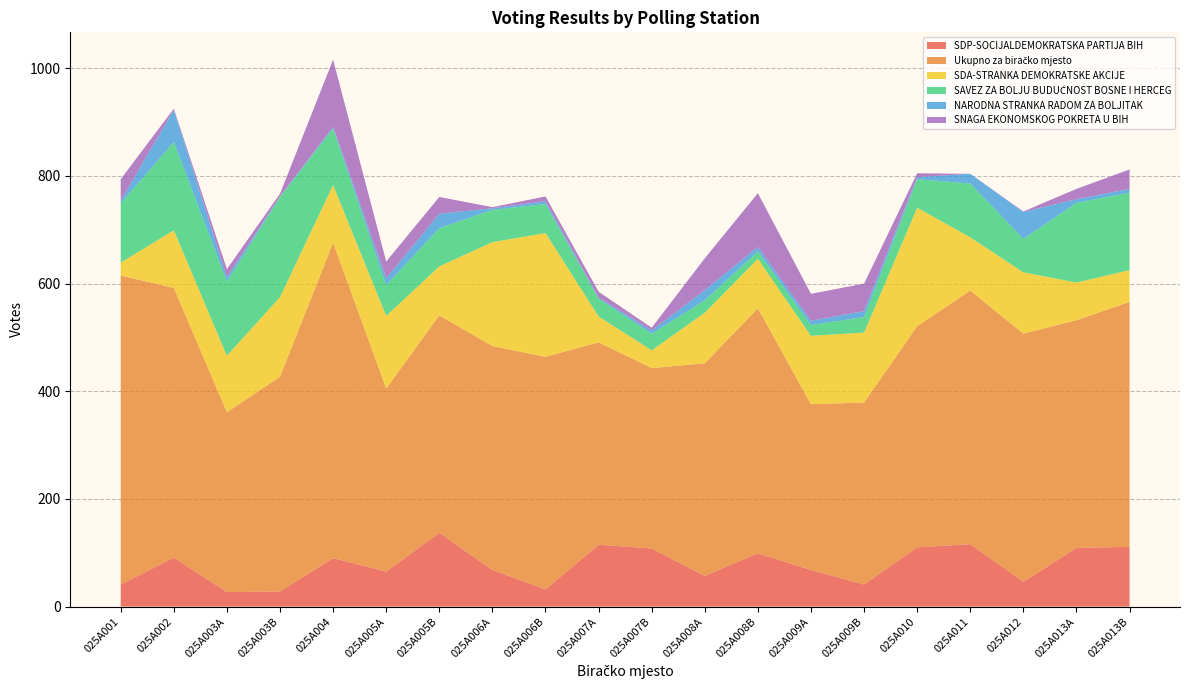

Reading left to right, what are all the values shown in this chart?

SDP-SOCIJALDEMOKRATSKA PARTIJA BIH: 41	91	27	28	90	65	137	68	32	115	108	57	99	68	41	110	116	46	109	111
Ukupno za biračko mjesto: 574	501	334	399	586	340	404	416	432	376	335	395	455	308	338	411	471	461	423	455
SDA-STRANKA DEMOKRATSKE AKCIJE: 24	107	105	148	107	135	91	193	230	48	33	94	92	127	130	220	99	114	70	59
SAVEZ ZA BOLJU BUDUĆNOST BOSNE I HERCEG: 110	164	138	186	105	57	71	60	54	33	31	23	14	20	29	53	100	62	148	144
NARODNA STRANKA RADOM ZA BOLJITAK: 5	60	8	1	3	13	27	3	5	2	6	19	8	8	11	4	18	50	7	7
SNAGA EKONOMSKOG POKRETA U BIH: 40	2	15	5	125	31	31	2	9	11	5	59	100	50	51	7	0	1	19	36